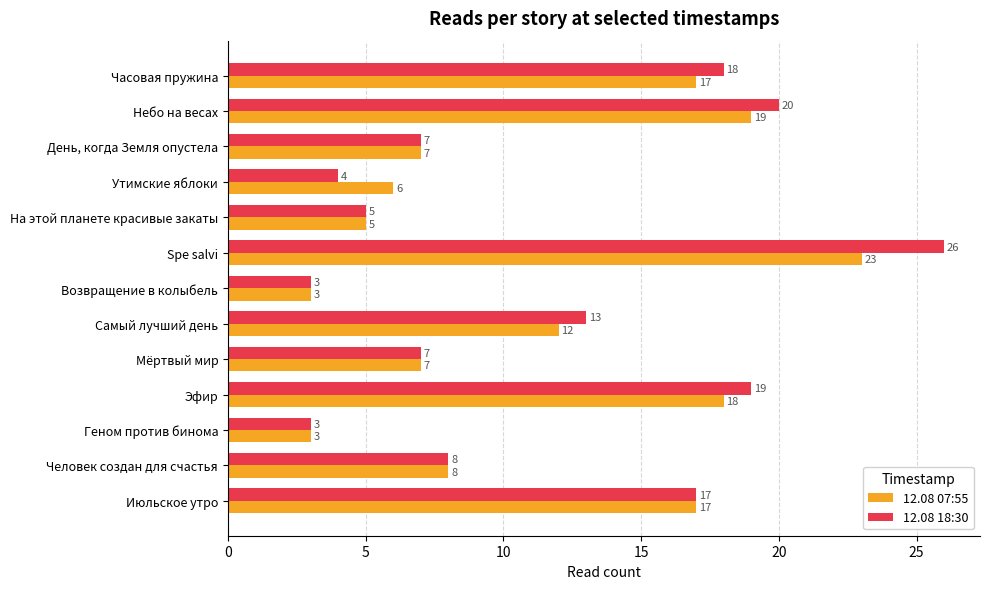

List the series in order of their overall mean, lowest first.

12.08 07:55, 12.08 18:30